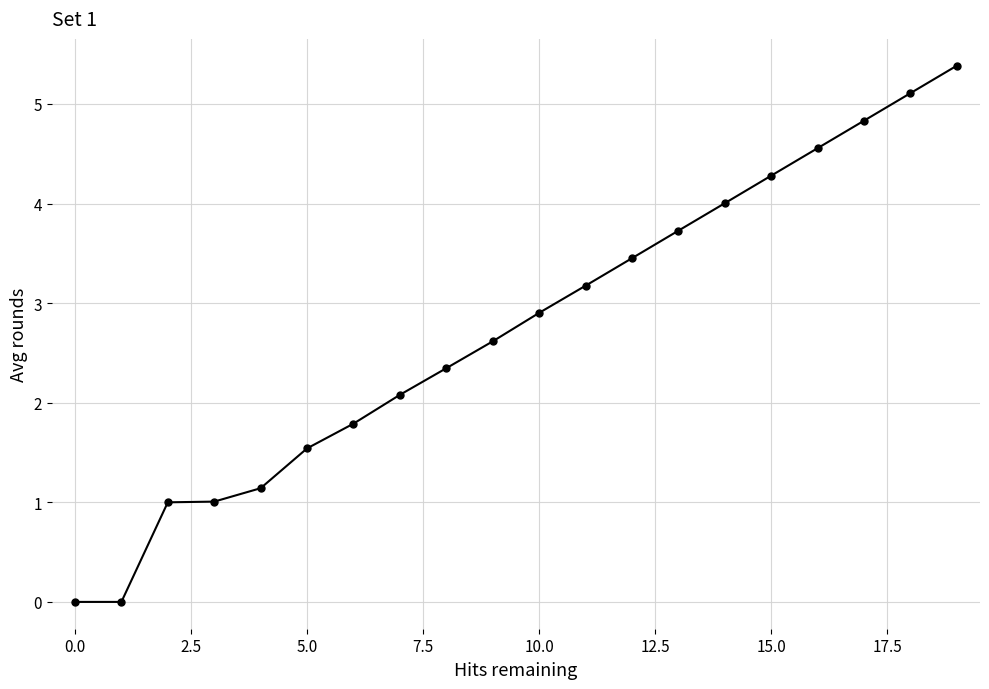

What is the value of the 11th point from the left?

2.9